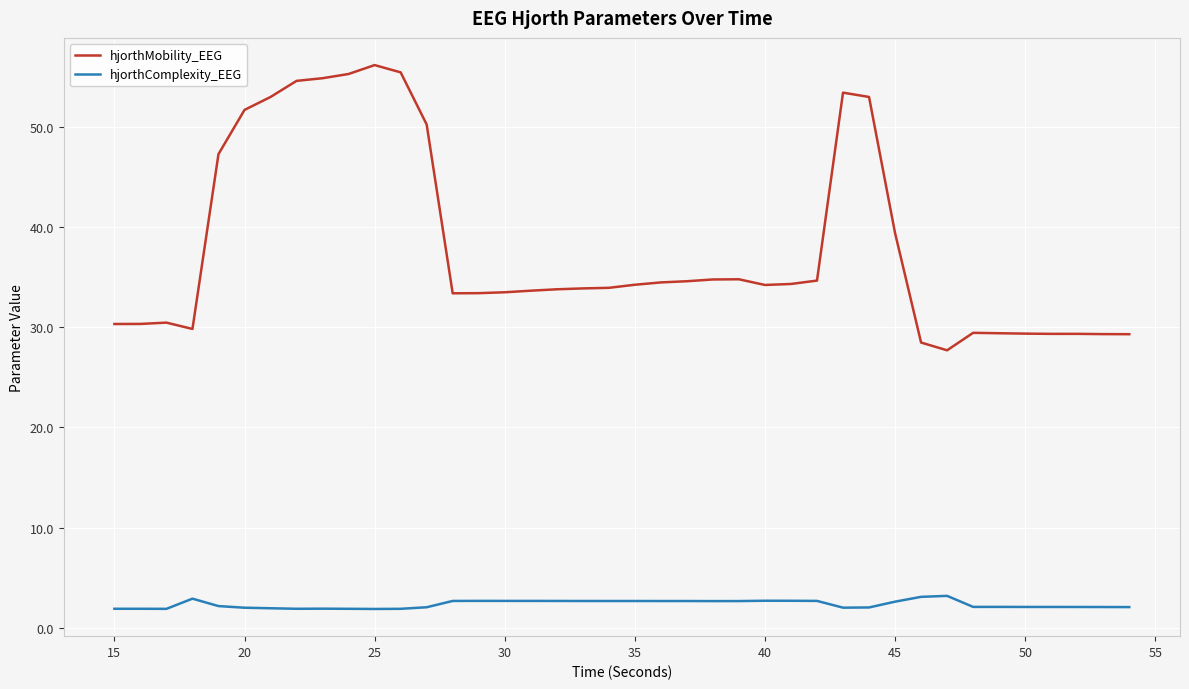

What is the difference between the maximum and minimum values in the hjorthComplexity_EEG series?

1.3